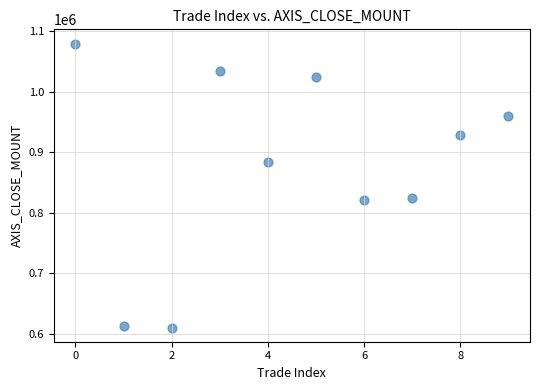

What is the range of Y values (max minus min)?

470000